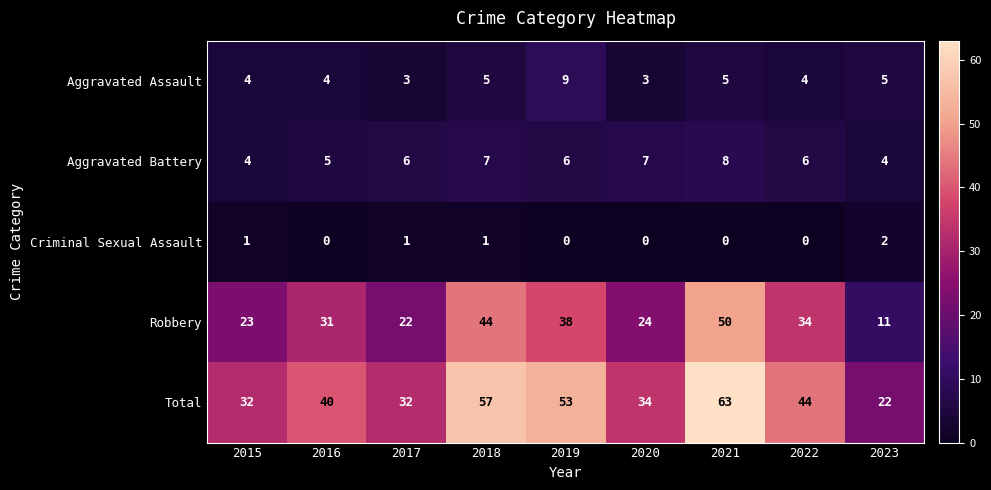

Count the number of categories in the chart.

9